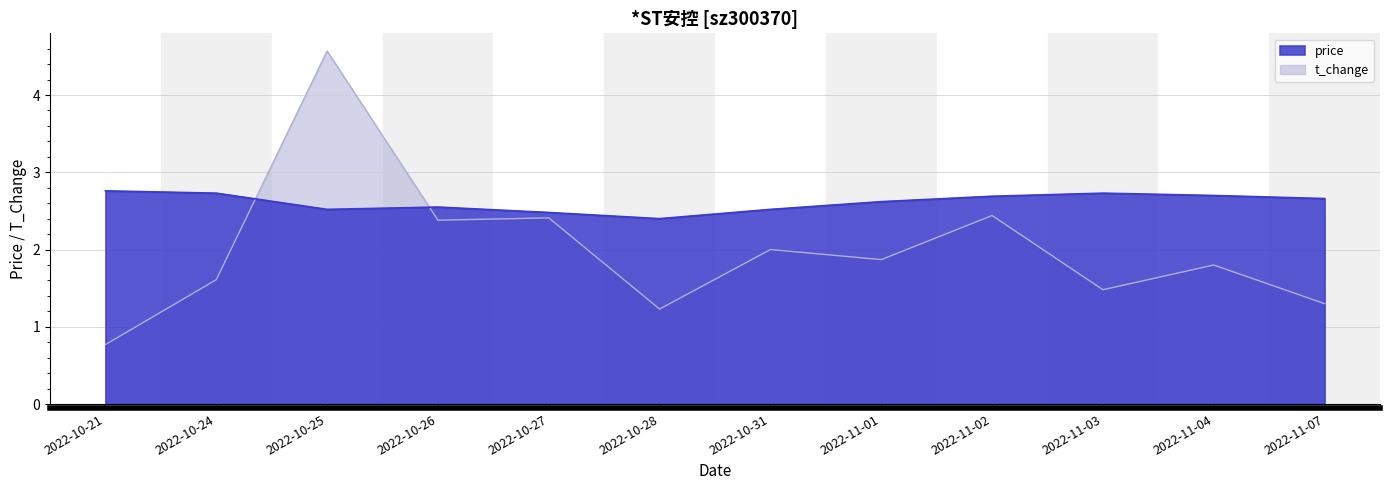

True or false: t_change and price intersect in this chart.

True